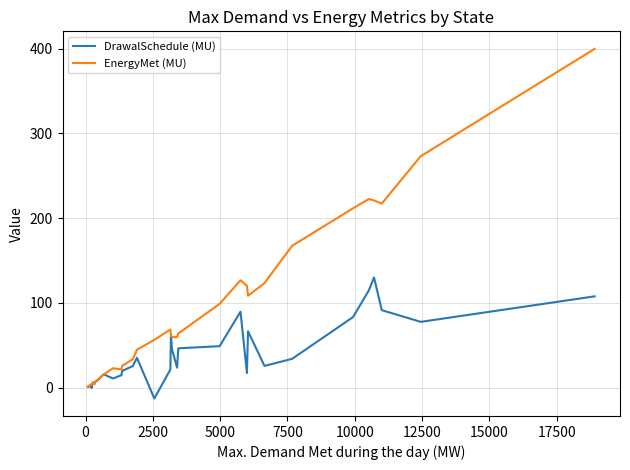

Rank the series by their average value, from lowest to highest.

DrawalSchedule (MU), EnergyMet (MU)